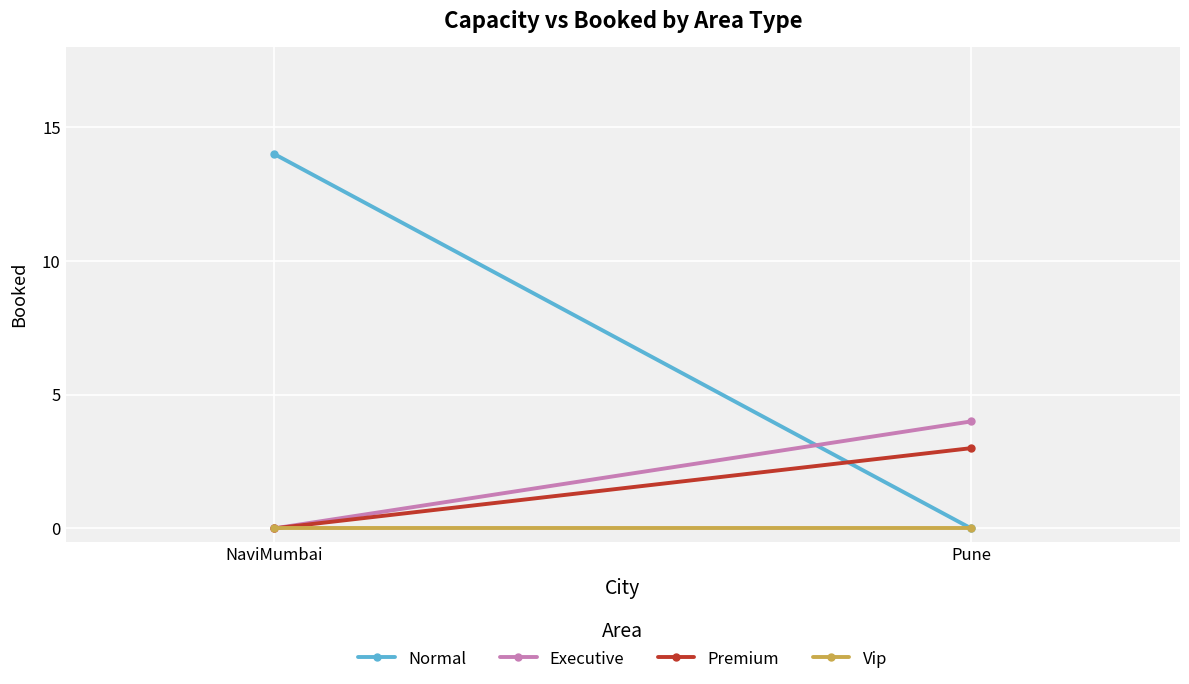

At which category is the sum across all series the highest?

NaviMumbai